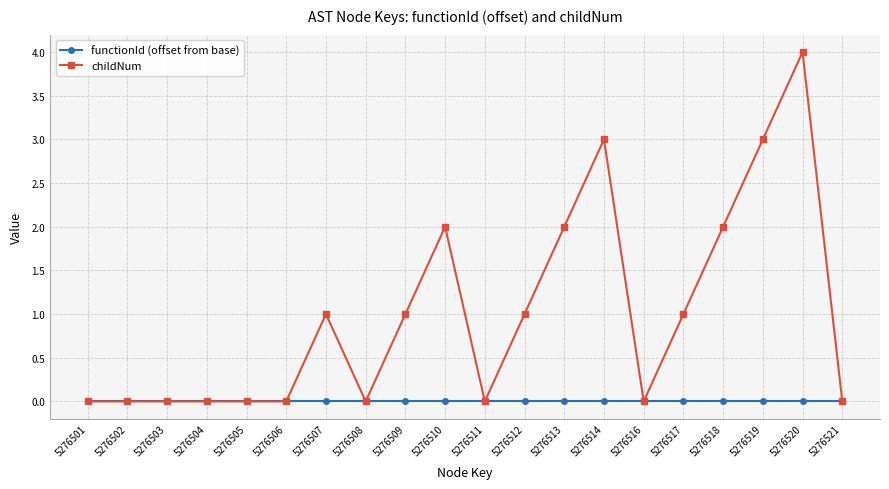

Is this an area chart (filled region under the line)?

No